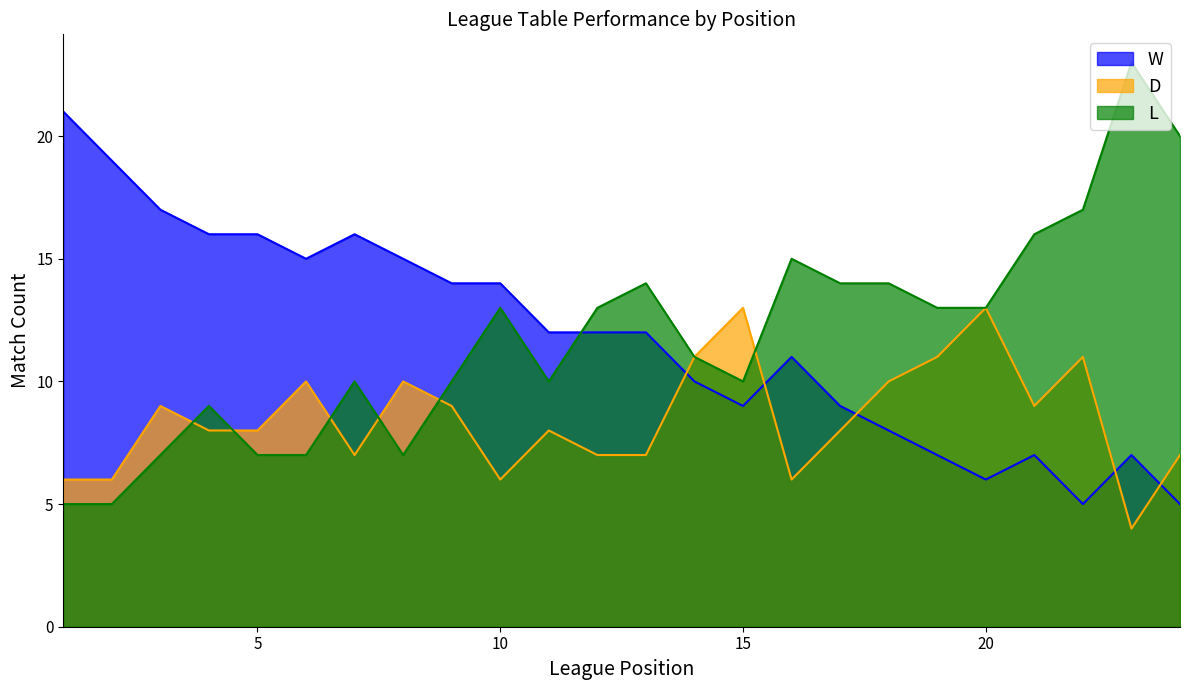

What is the sum of the L values at 10 and 13?

27